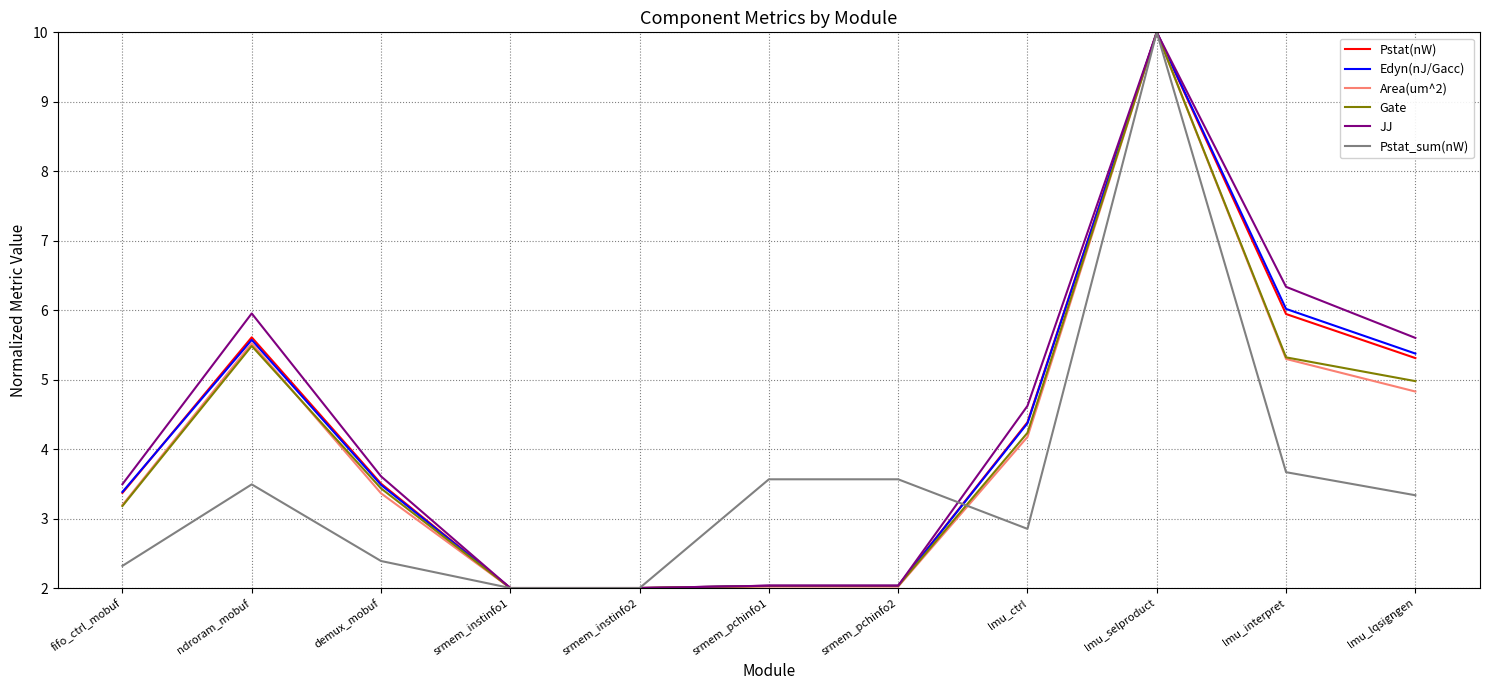

What is the greatest value displayed?

10.0